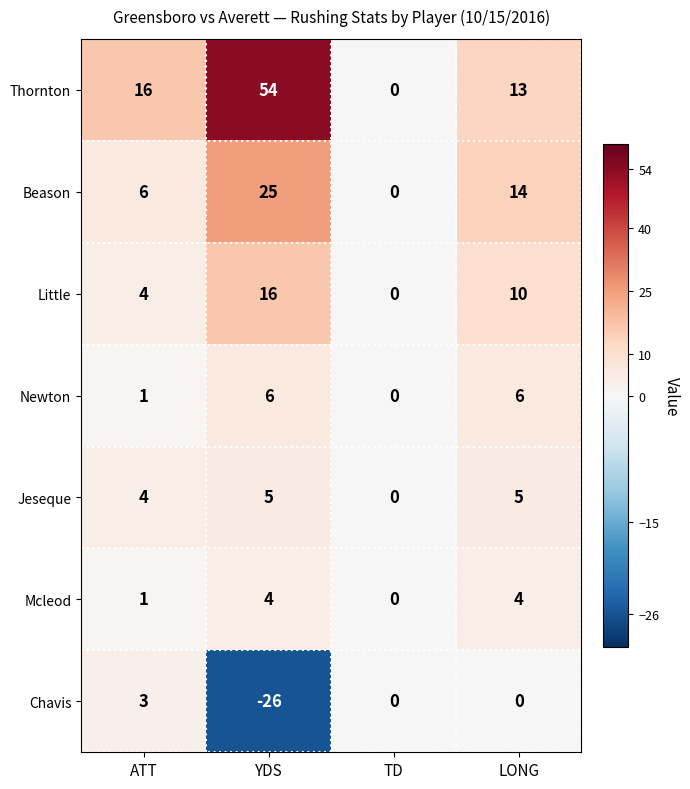

Reading right to left, list all the values displayed in this chart.

Thornton: LONG=13	TD=0	YDS=54	ATT=16
Beason: LONG=14	TD=0	YDS=25	ATT=6
Little: LONG=10	TD=0	YDS=16	ATT=4
Newton: LONG=6	TD=0	YDS=6	ATT=1
Jeseque: LONG=5	TD=0	YDS=5	ATT=4
Mcleod: LONG=4	TD=0	YDS=4	ATT=1
Chavis: LONG=0	TD=0	YDS=-26	ATT=3